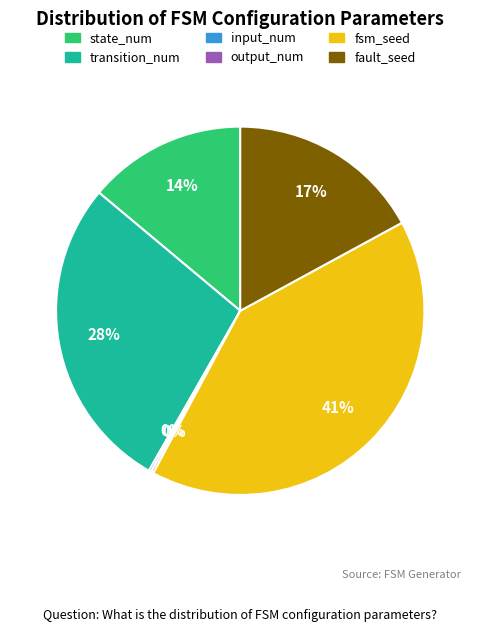

Does transition_num account for over 50% of the chart?

No